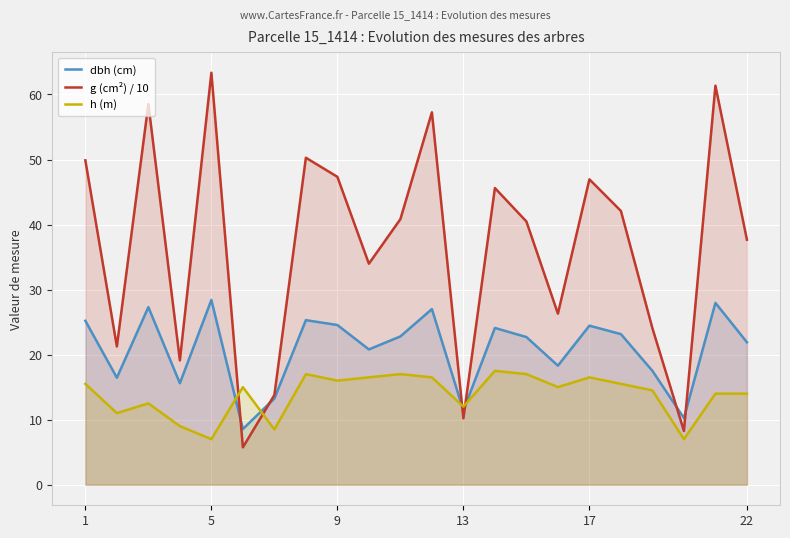

What is the minimum value shown in the chart?

5.7